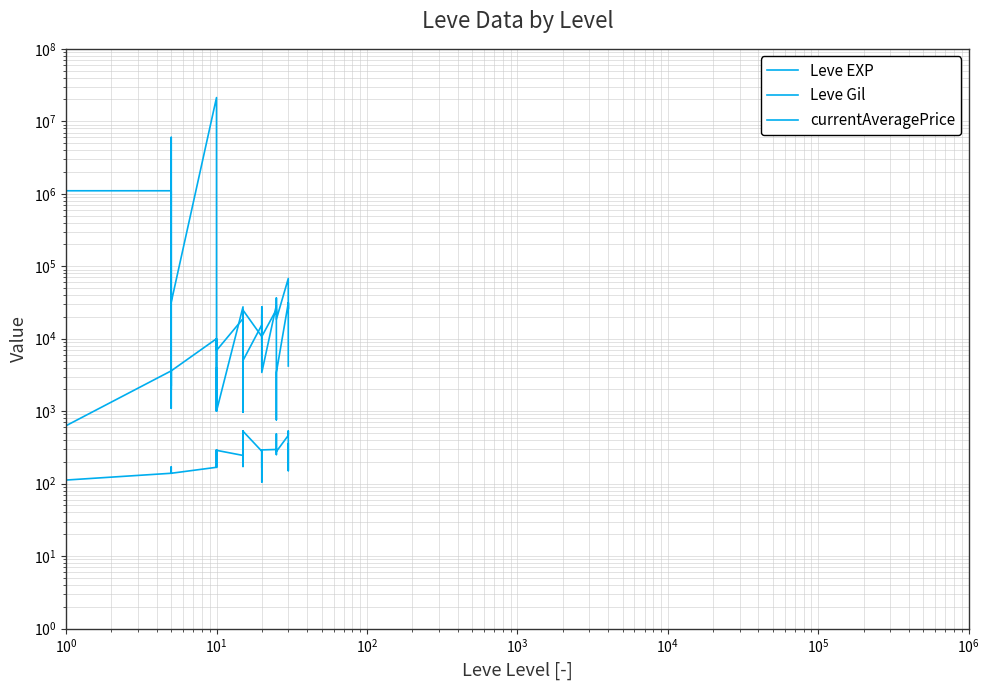

What is the value of the Leve Gil point at the 13th from the left?

168